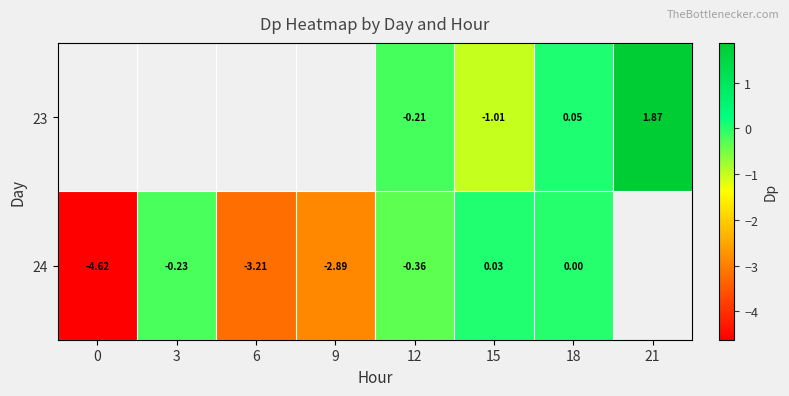

Is the value of 23 at 18 greater than the value of 24 at 3?

Yes